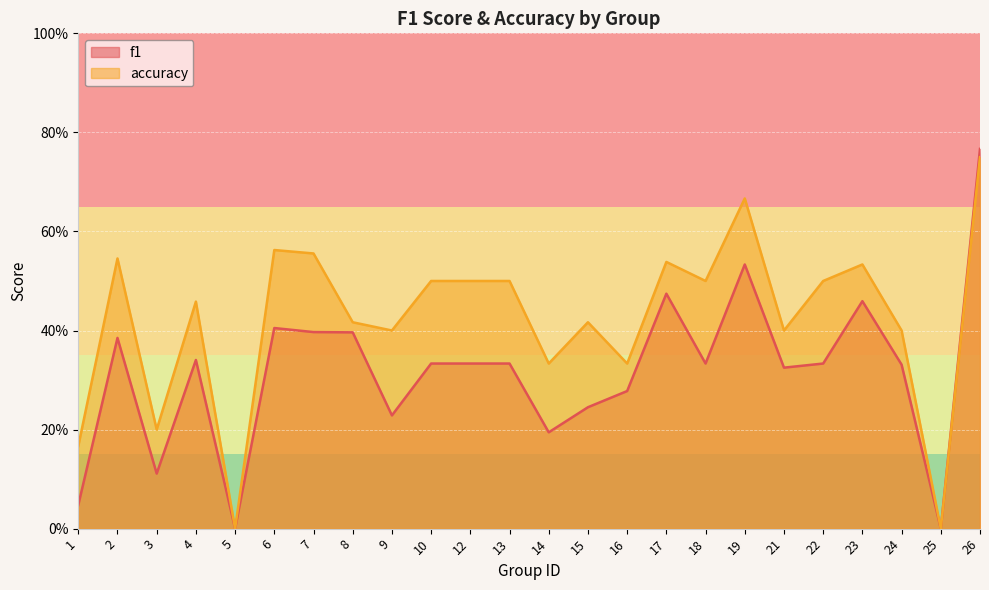

What is the difference between the f1 values at 6 and 17?

0.1